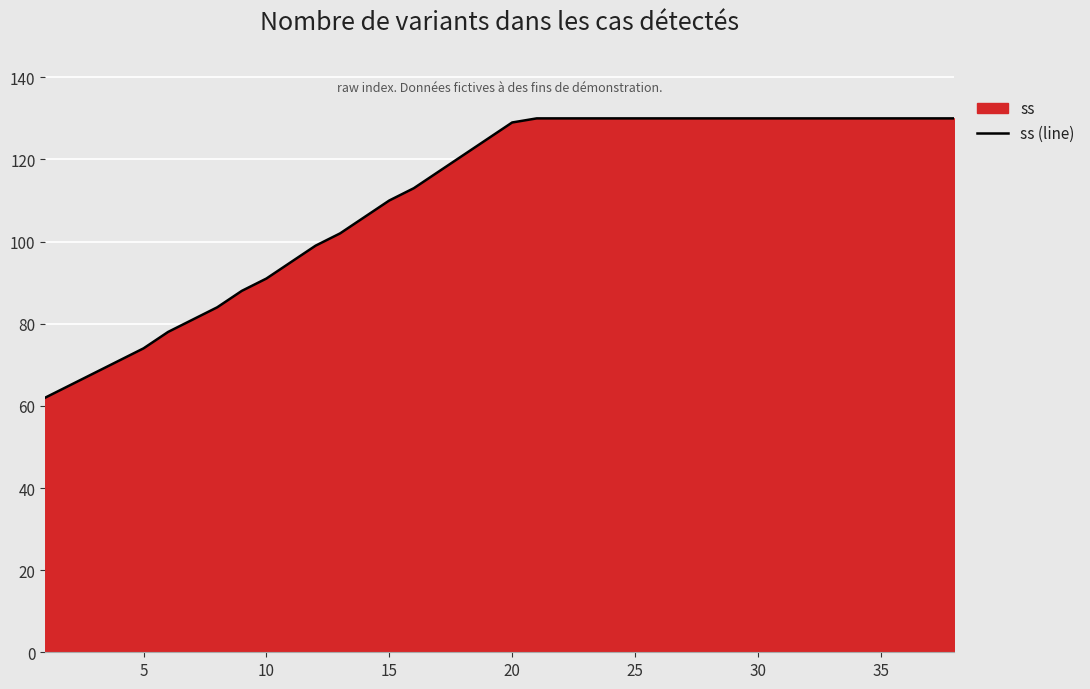

The value at 5 is 114. True or false?

False